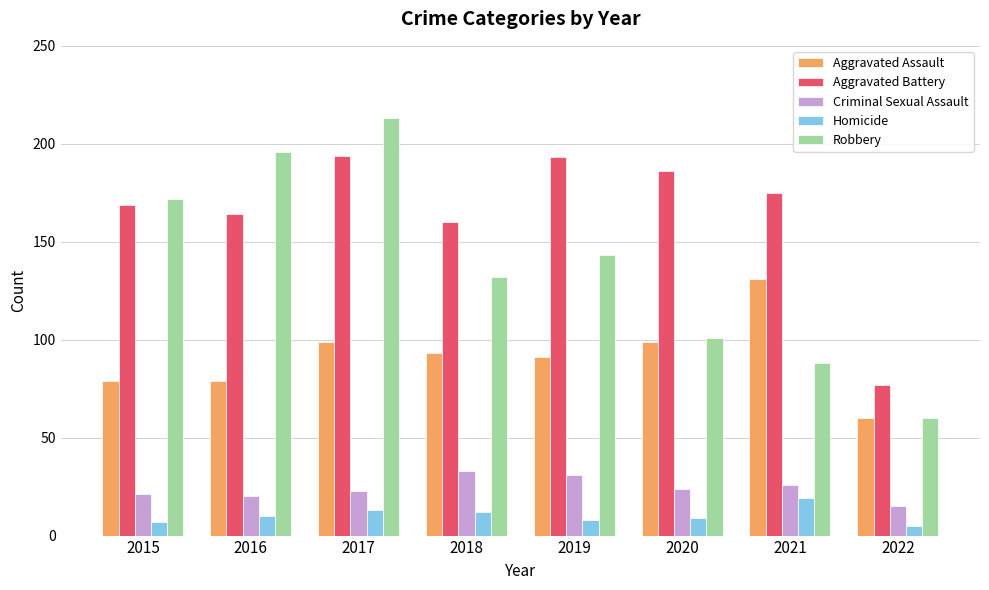

Is it true that Aggravated Battery equals 160 at 2018?

True